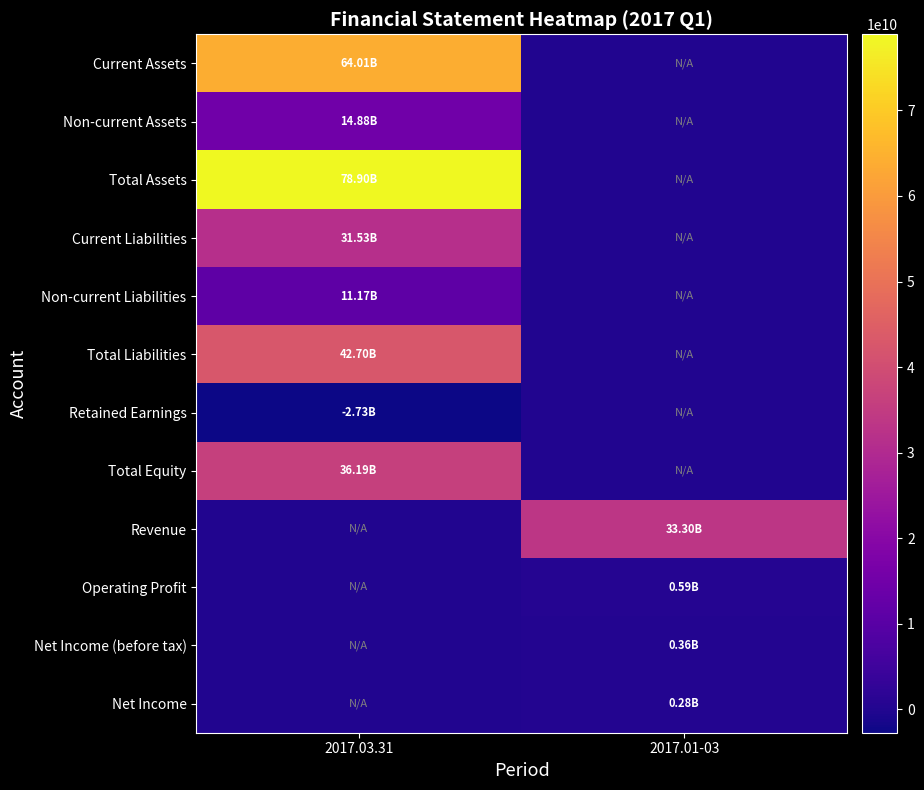

Reading left to right, what are all the values shown in this chart?

Current Assets: 2017.03.31=64013046618	2017.01-03=0
Non-current Assets: 2017.03.31=14882538956	2017.01-03=0
Total Assets: 2017.03.31=78895585574	2017.01-03=0
Current Liabilities: 2017.03.31=31529661795	2017.01-03=0
Non-current Liabilities: 2017.03.31=11171257052	2017.01-03=0
Total Liabilities: 2017.03.31=42700918847	2017.01-03=0
Retained Earnings: 2017.03.31=-2731773293	2017.01-03=0
Total Equity: 2017.03.31=36194666727	2017.01-03=0
Revenue: 2017.03.31=0	2017.01-03=33300881153
Operating Profit: 2017.03.31=0	2017.01-03=587153829
Net Income (before tax): 2017.03.31=0	2017.01-03=356017787
Net Income: 2017.03.31=0	2017.01-03=275519248